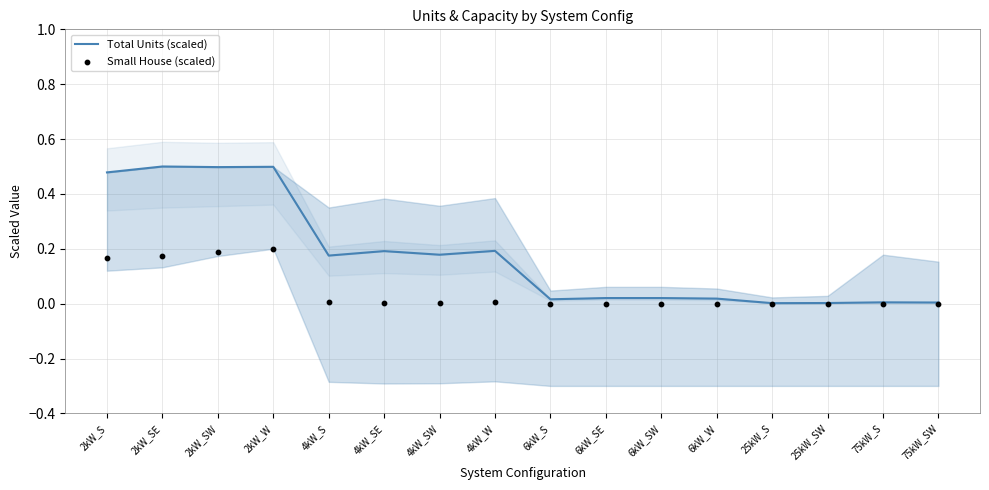

Which series has the largest total across all categories?

Total Units (scaled)